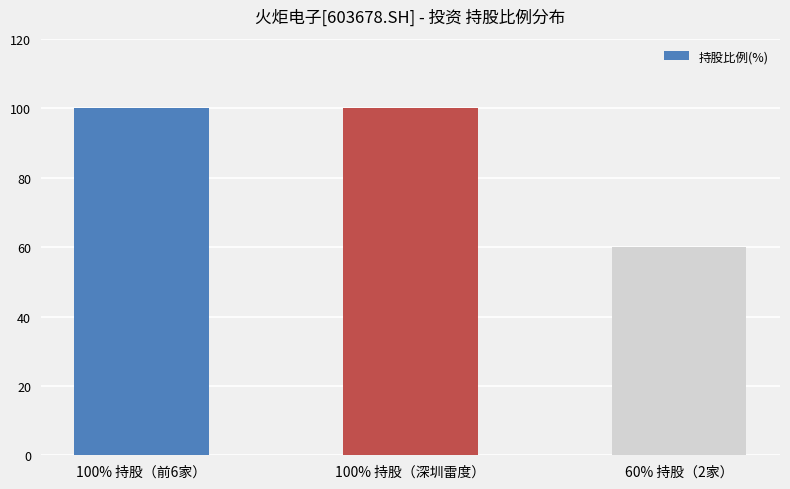

The chart shows a value of 37 at 60% 持股（2家）. True or false?

False